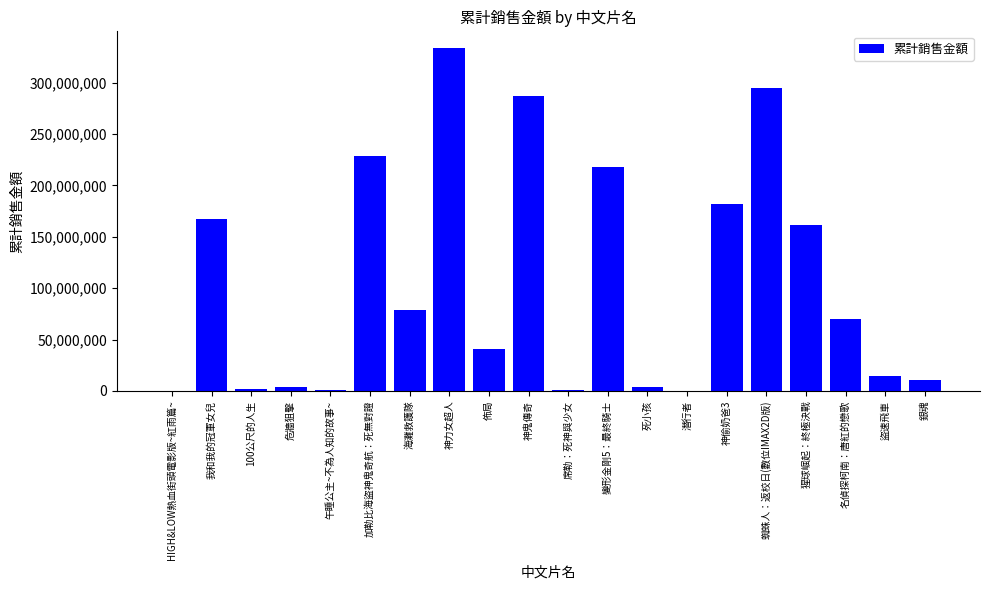

What is the sum of all values?

2098682822